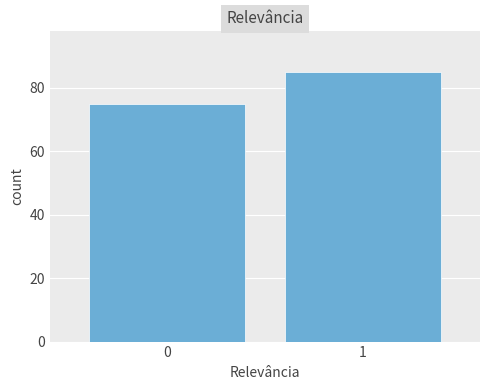

Reading left to right, what are all the values shown in this chart?

75	85